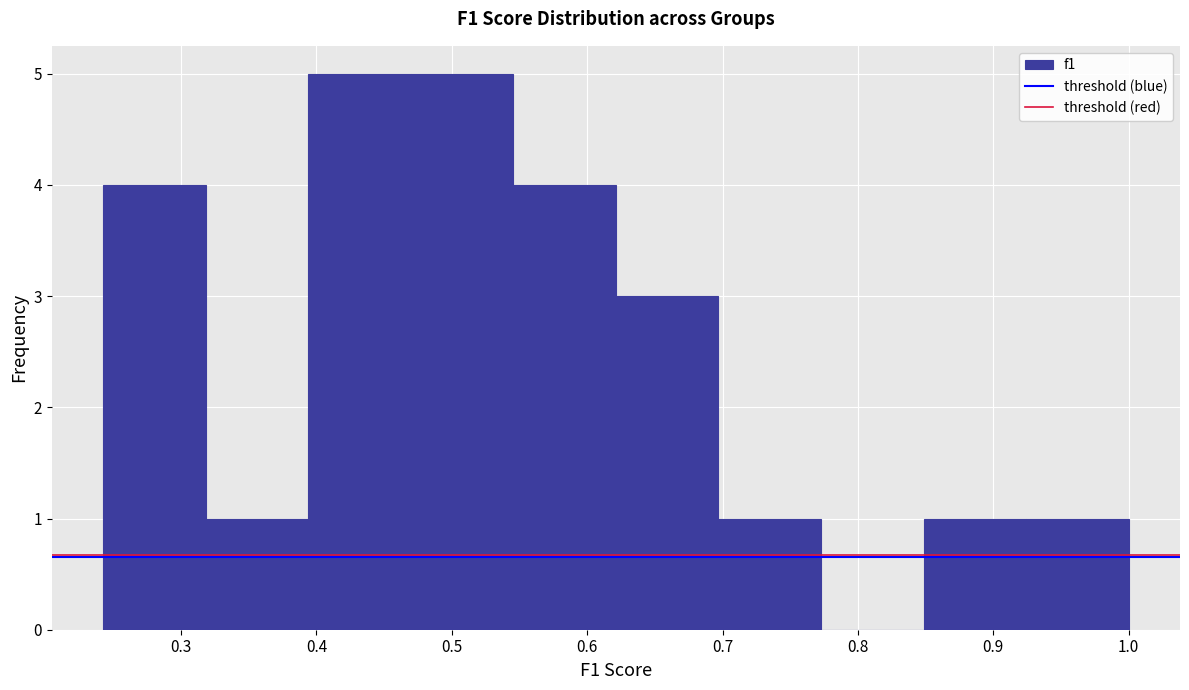

Reading left to right, list every bar in this chart as the range it spans on the x-axis followed by its height. Neither the bar edges nor the heights are printed on the chart, so give them approximately, as read against the axes.

0.24 to 0.32: 4
0.32 to 0.39: 1
0.39 to 0.47: 5
0.47 to 0.55: 5
0.55 to 0.62: 4
0.62 to 0.70: 3
0.70 to 0.77: 1
0.77 to 0.85: 0
0.85 to 0.92: 1
0.92 to 1.00: 1